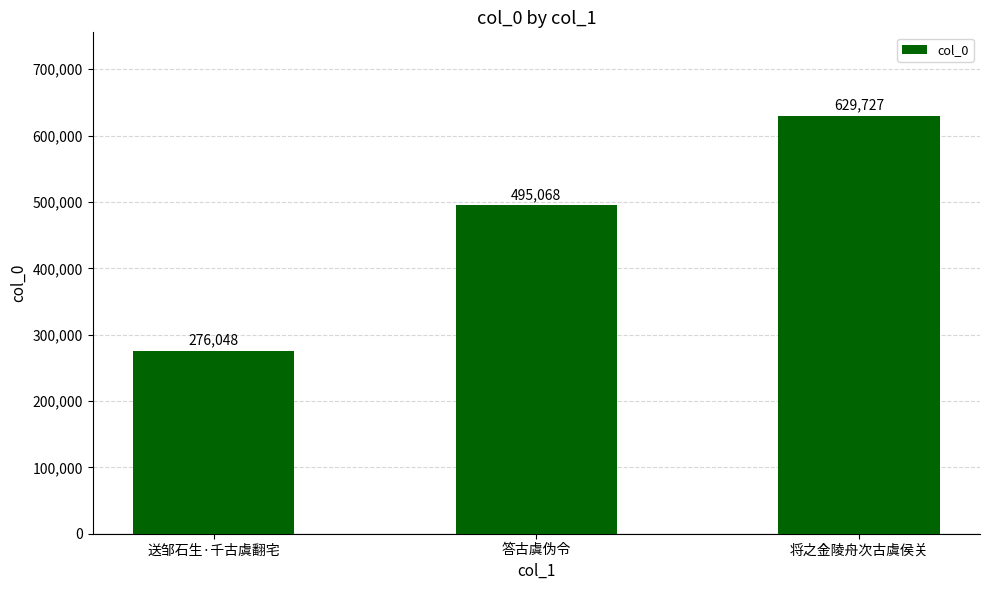

What is the label of the 1st bar from the right?

将之金陵舟次古虞侯关